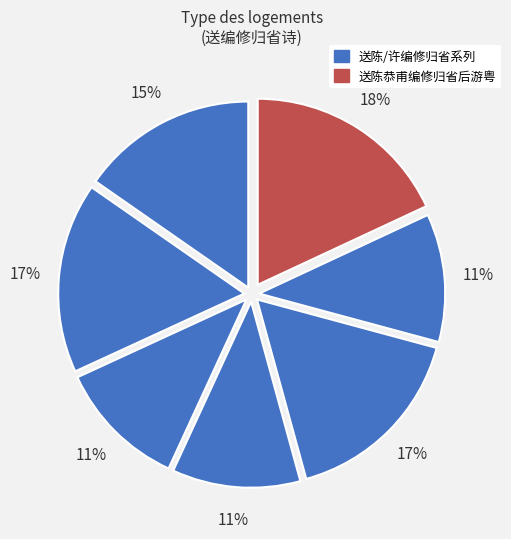

Which slice is the largest?

送陈恭甫编修归省后游粤